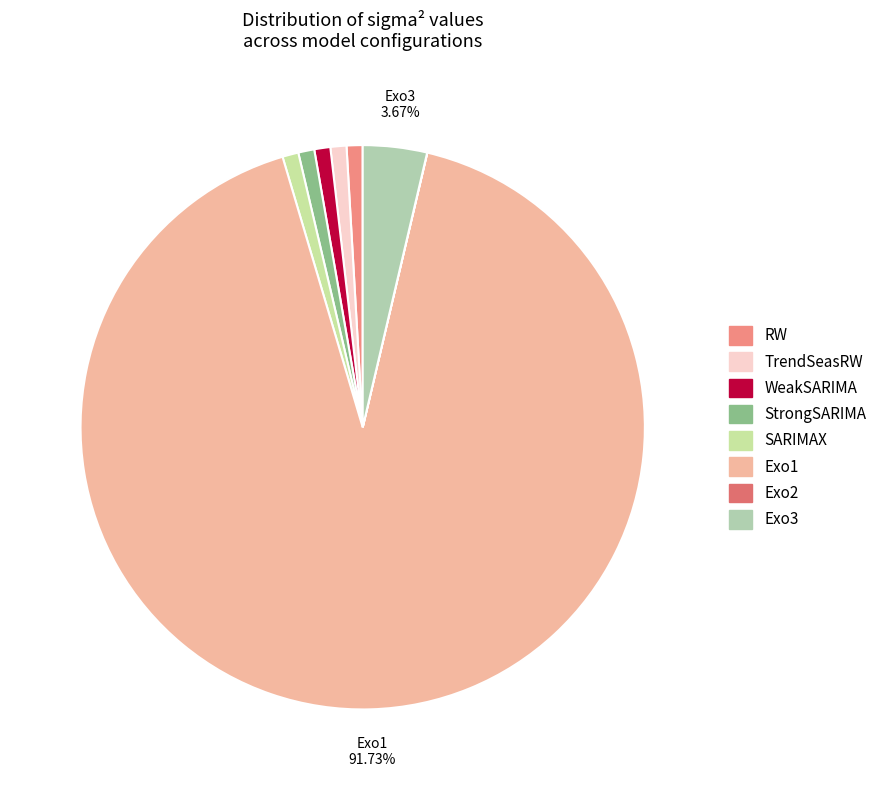

What portion of the pie excludes SARIMAX?

99.1%